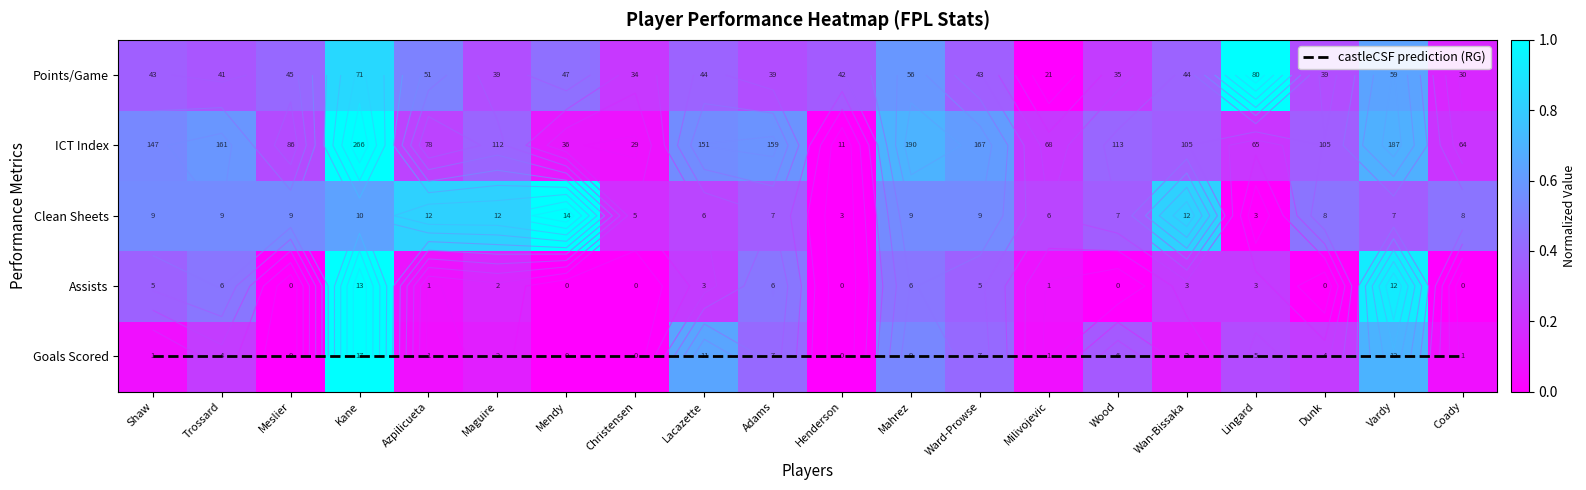

How many data points in ICT Index are above 0?

19